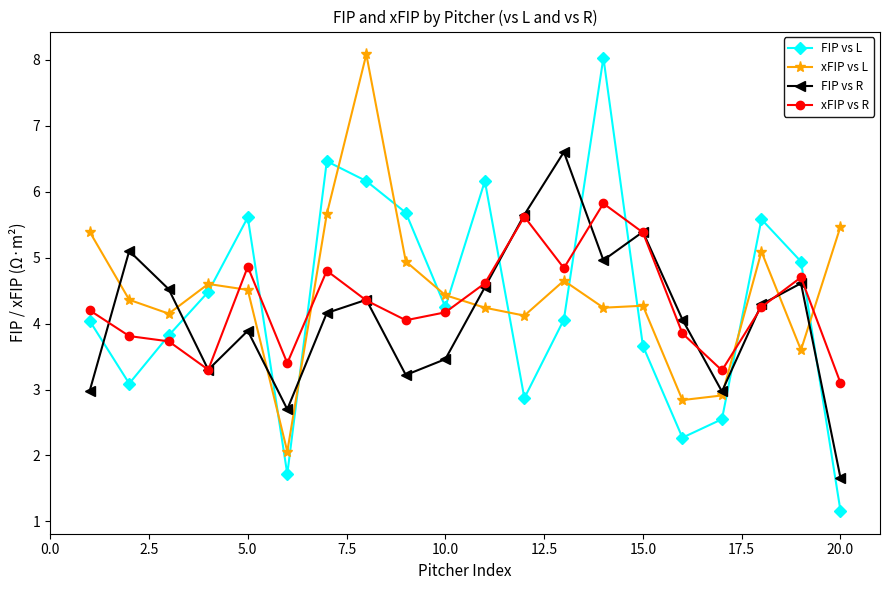

True or false: FIP vs L has more than 0 interior local peaks.

True